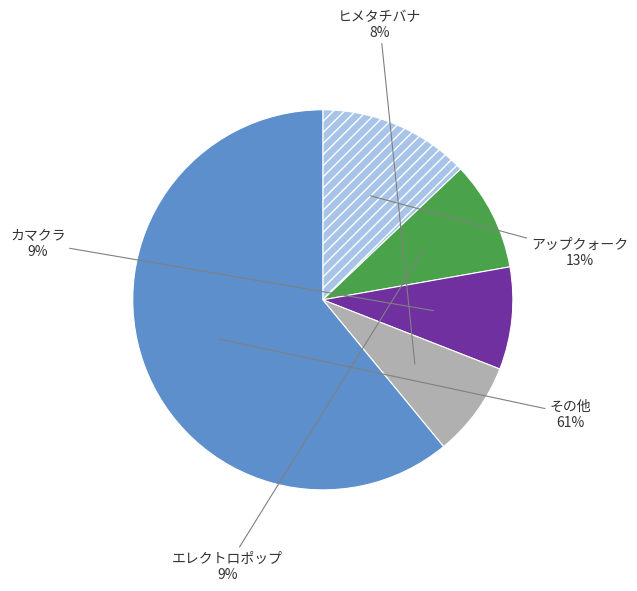

To the nearest percent, what is the difference between the largest and smallest slice percentages?

53%